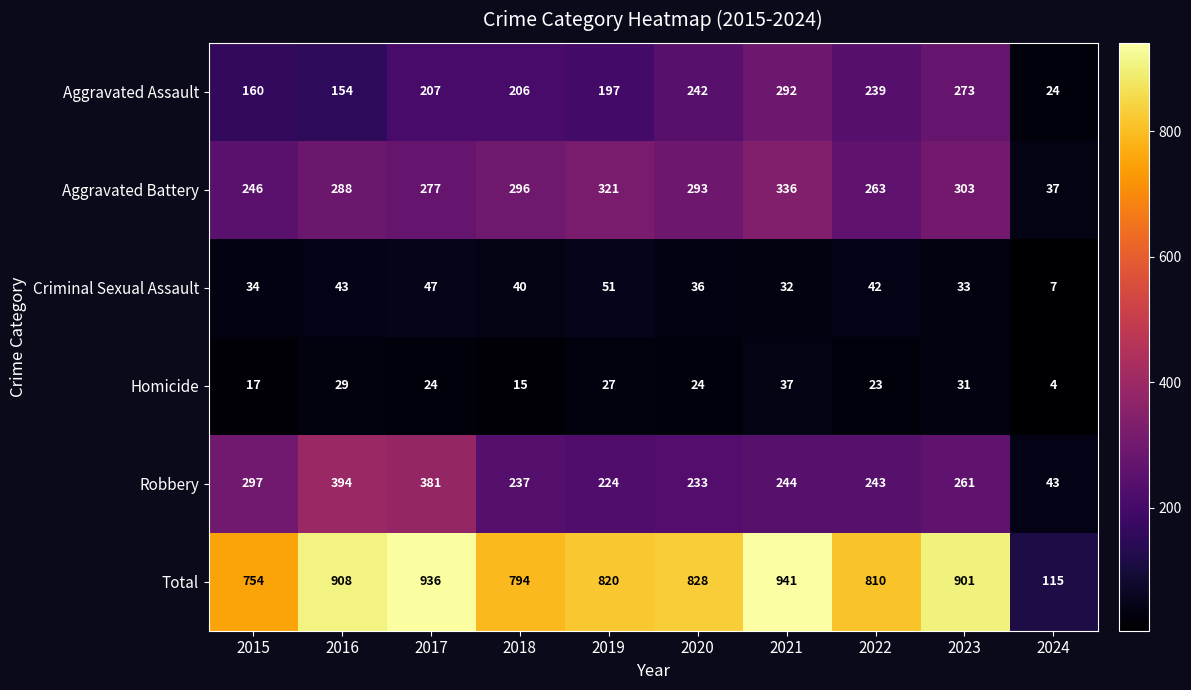

What is the approximate value of Robbery at 2022?

243